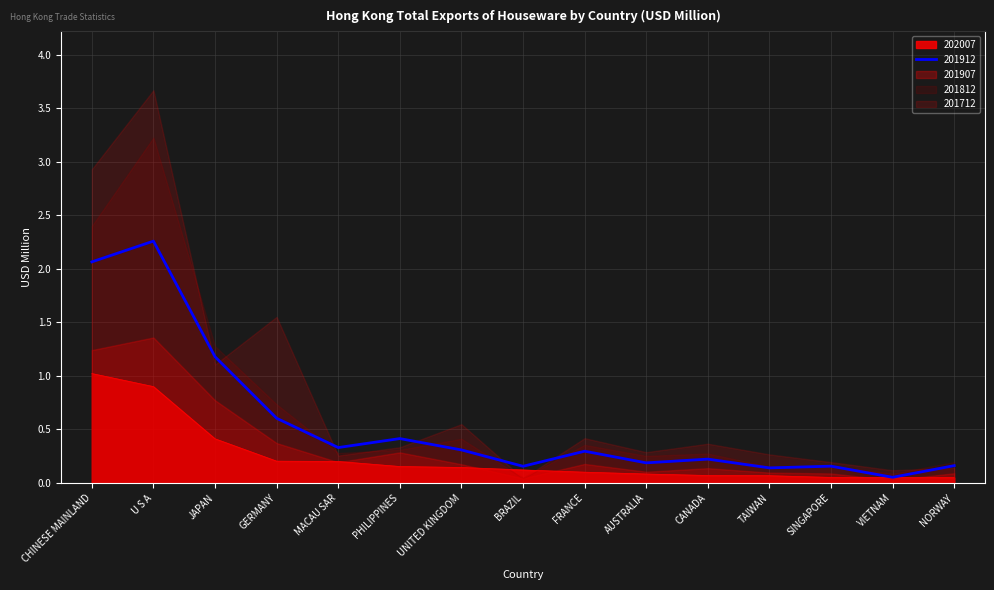

What is the difference between the 201912 values at UNITED KINGDOM and PHILIPPINES?

0.1